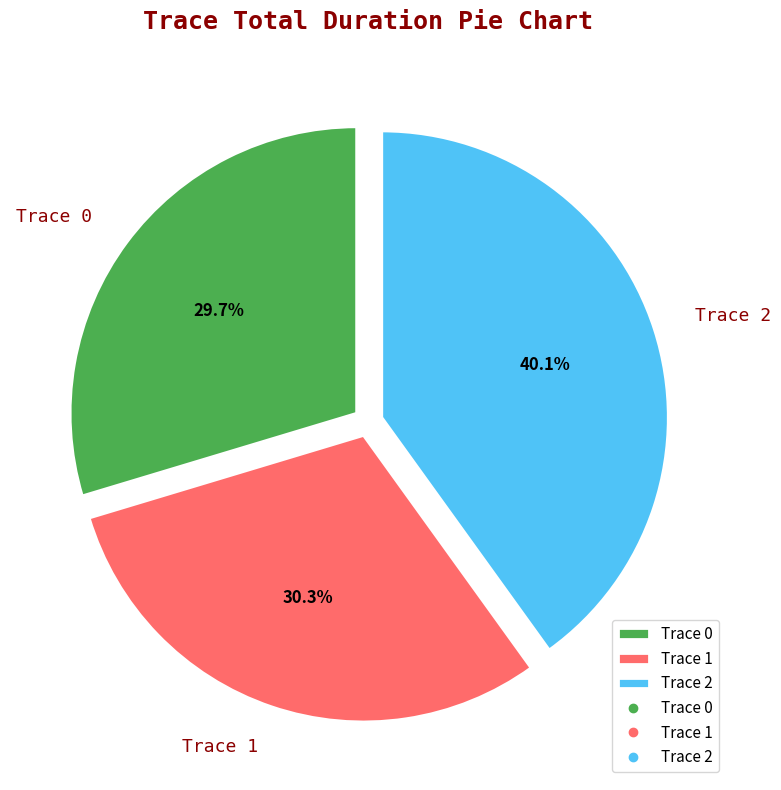

Which slice is the largest?

Trace 2